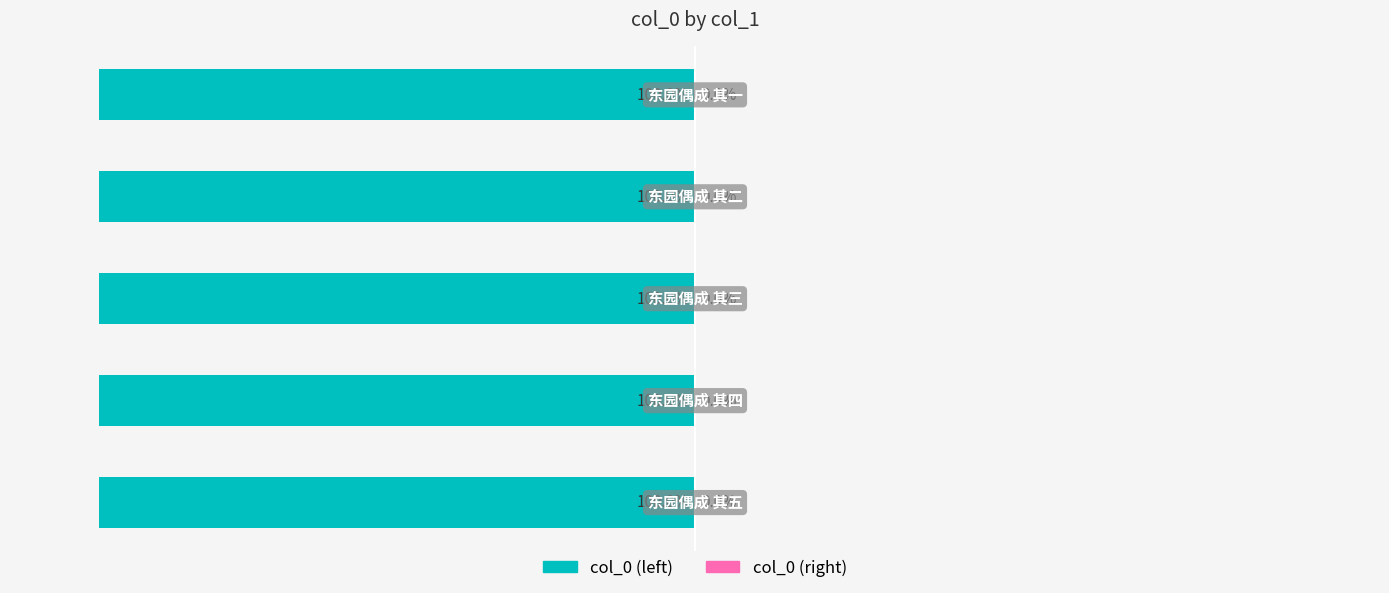

How many bars are there in each group?

2